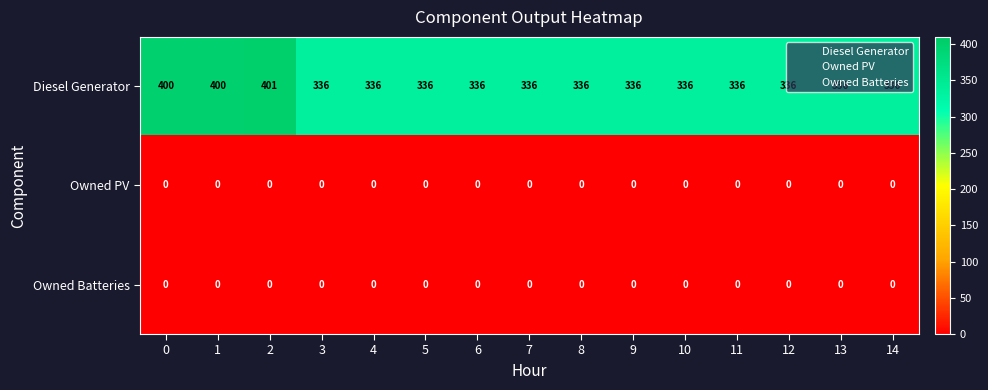

Which series has the largest total across all categories?

Diesel Generator